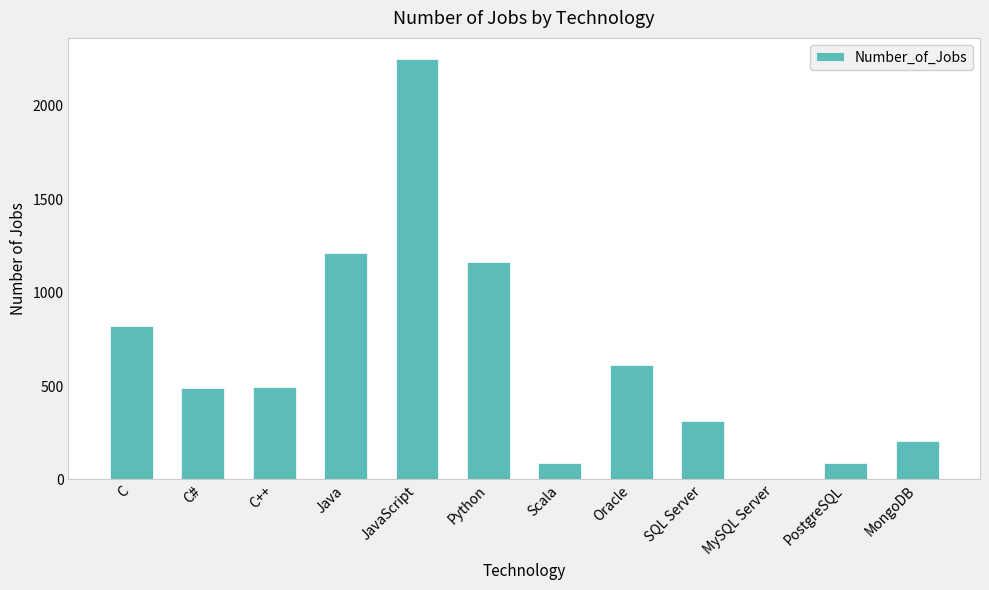

What is the change in value from C# to Java?

+722